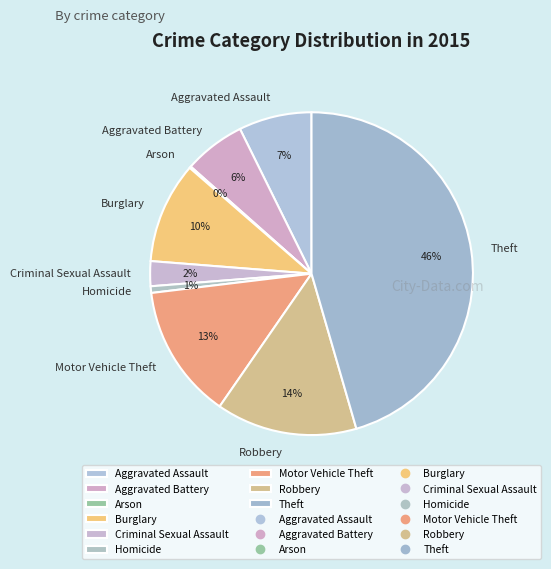

True or false: Burglary accounts for 10% of the total.

True